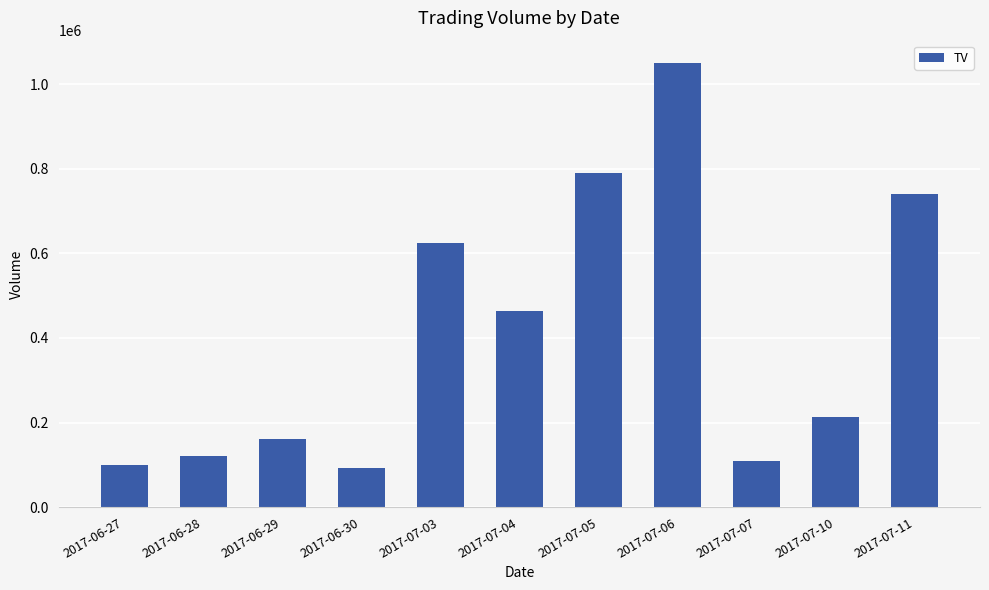

At which label is the value closest to 571000?

2017-07-03